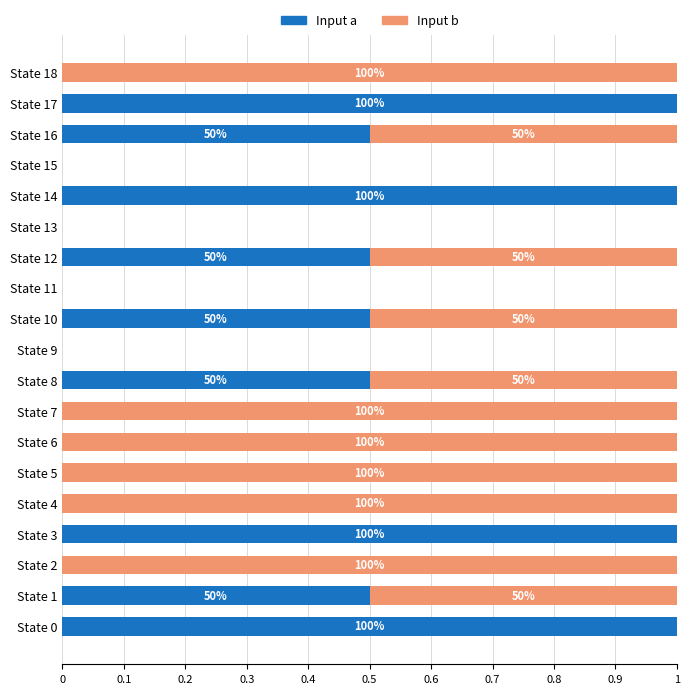

What are all the series names shown in the legend?

Input a, Input b